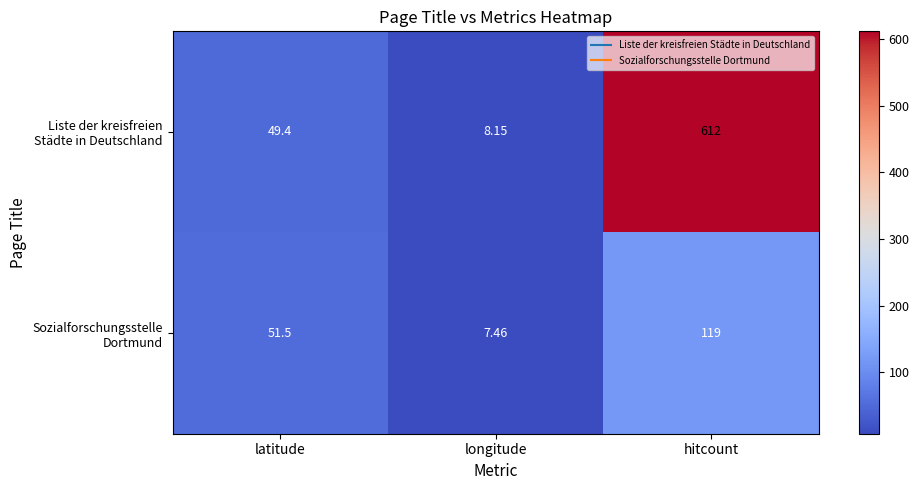

How many distinct data groups are displayed?

2